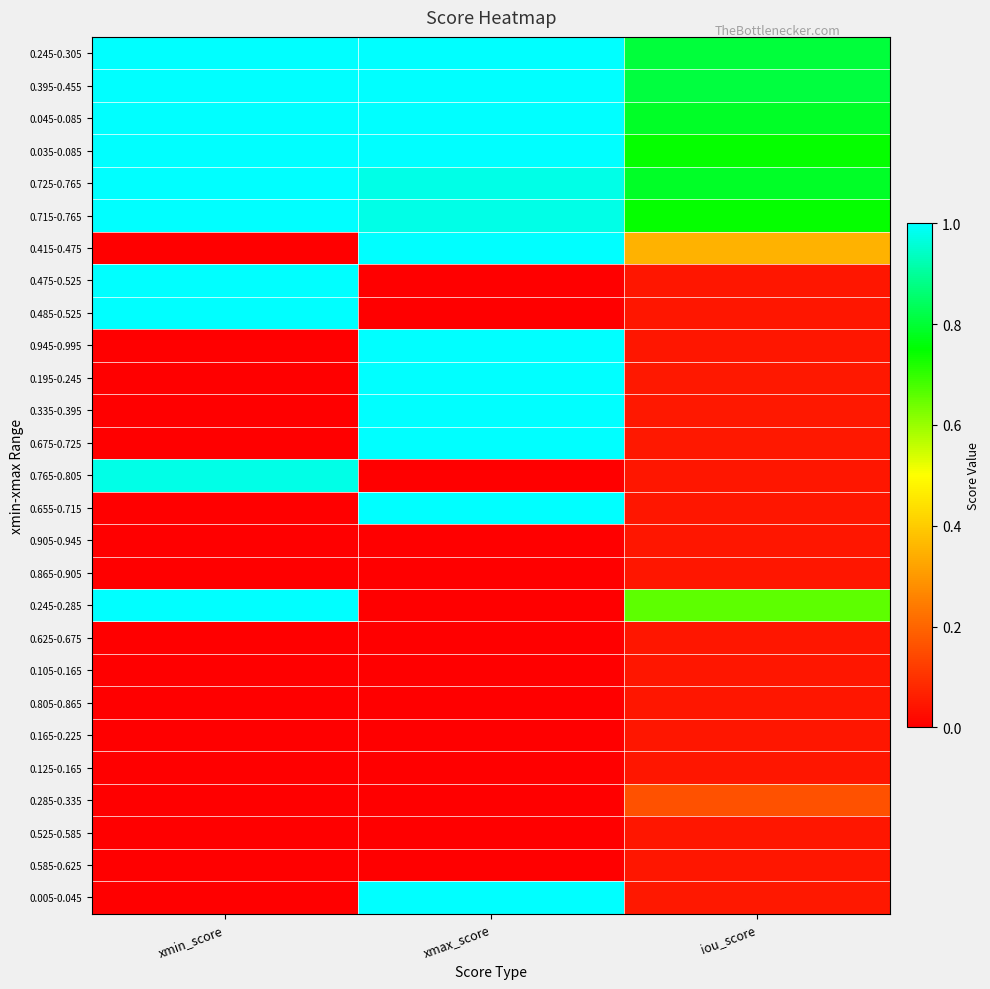

Reading left to right, what are all the values shown in this chart?

0.245-0.305: xmin_score=1.0	xmax_score=1.0	iou_score=0.8
0.395-0.455: xmin_score=1.0	xmax_score=1.0	iou_score=0.8
0.045-0.085: xmin_score=1.0	xmax_score=1.0	iou_score=0.8
0.035-0.085: xmin_score=1.0	xmax_score=1.0	iou_score=0.7
0.725-0.765: xmin_score=1.0	xmax_score=1.0	iou_score=0.8
0.715-0.765: xmin_score=1.0	xmax_score=1.0	iou_score=0.7
0.415-0.475: xmin_score=0.0	xmax_score=1.0	iou_score=0.3
0.475-0.525: xmin_score=1.0	xmax_score=0.0	iou_score=0.0
0.485-0.525: xmin_score=1.0	xmax_score=0.0	iou_score=0.0
0.945-0.995: xmin_score=0.0	xmax_score=1.0	iou_score=0.0
0.195-0.245: xmin_score=0.0	xmax_score=1.0	iou_score=0.0
0.335-0.395: xmin_score=0.0	xmax_score=1.0	iou_score=0.0
0.675-0.725: xmin_score=0.0	xmax_score=1.0	iou_score=0.0
0.765-0.805: xmin_score=1.0	xmax_score=0.0	iou_score=0.0
0.655-0.715: xmin_score=0.0	xmax_score=1.0	iou_score=0.0
0.905-0.945: xmin_score=0.0	xmax_score=0.0	iou_score=0.0
0.865-0.905: xmin_score=0.0	xmax_score=0.0	iou_score=0.0
0.245-0.285: xmin_score=1.0	xmax_score=0.0	iou_score=0.7
0.625-0.675: xmin_score=0.0	xmax_score=0.0	iou_score=0.0
0.105-0.165: xmin_score=0.0	xmax_score=0.0	iou_score=0.0
0.805-0.865: xmin_score=0.0	xmax_score=0.0	iou_score=0.0
0.165-0.225: xmin_score=0.0	xmax_score=0.0	iou_score=0.0
0.125-0.165: xmin_score=0.0	xmax_score=0.0	iou_score=0.0
0.285-0.335: xmin_score=0.0	xmax_score=0.0	iou_score=0.2
0.525-0.585: xmin_score=0.0	xmax_score=0.0	iou_score=0.0
0.585-0.625: xmin_score=0.0	xmax_score=0.0	iou_score=0.0
0.005-0.045: xmin_score=0.0	xmax_score=1.0	iou_score=0.0